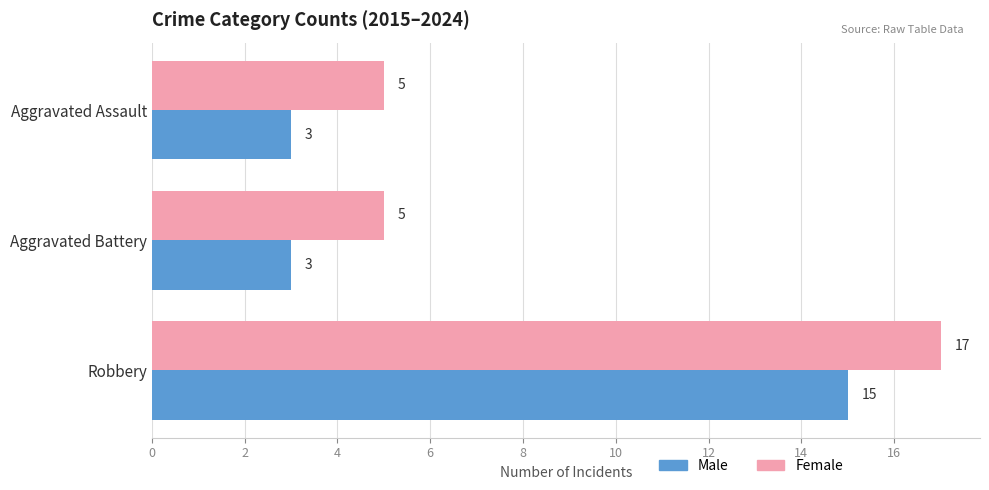

Count the Male values in the range 3 to 15.

3